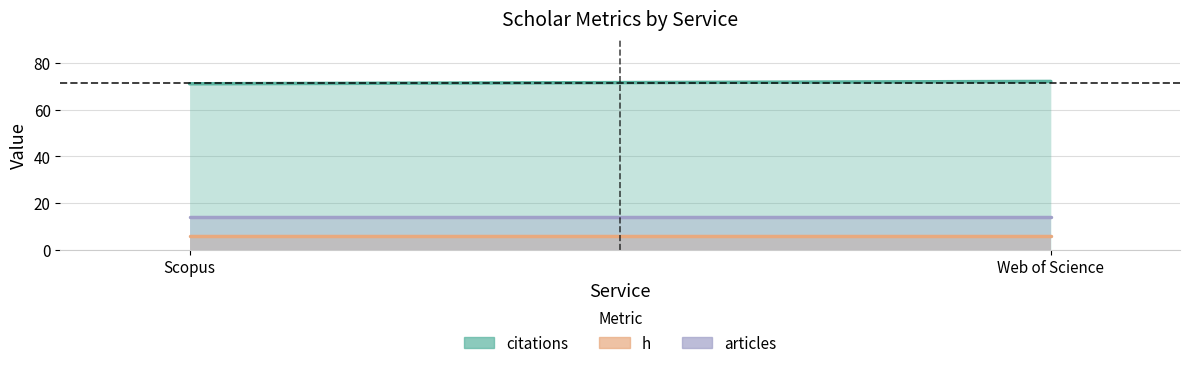

Count the number of data series in this chart.

3